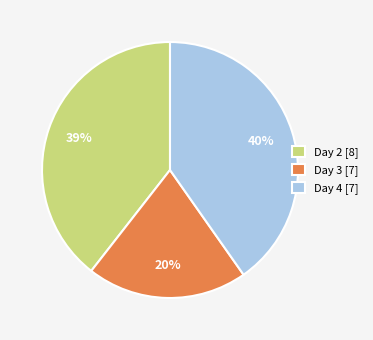

To the nearest percent, what is the difference between the Day 2 [8] and Day 3 [7] slice percentages?

19%